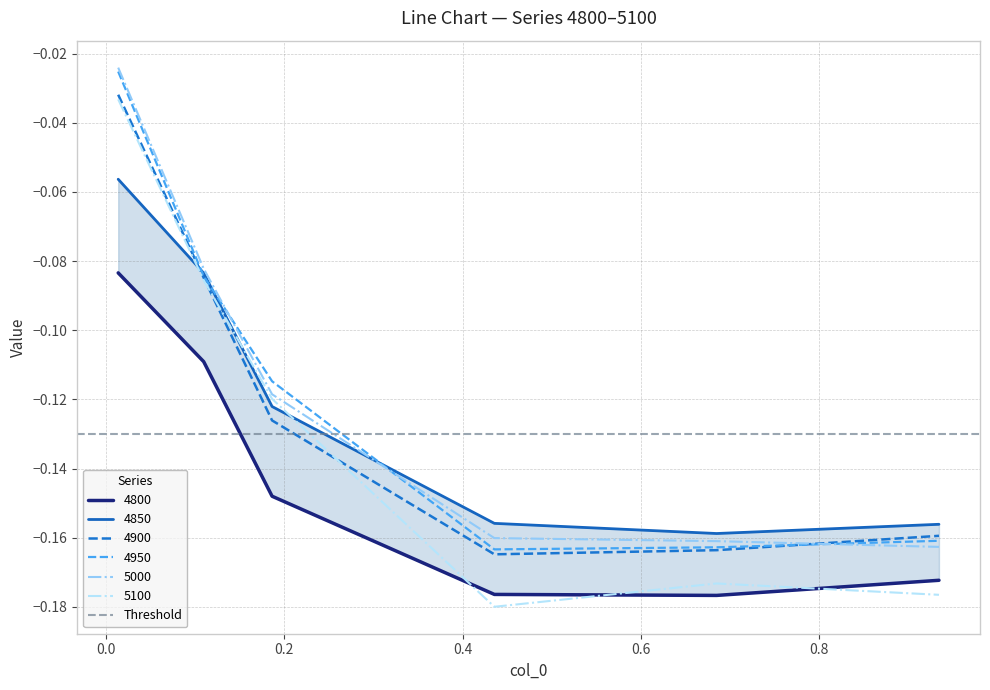

The 4800 series shows -0.2 at 0.684931506849315. True or false?

True